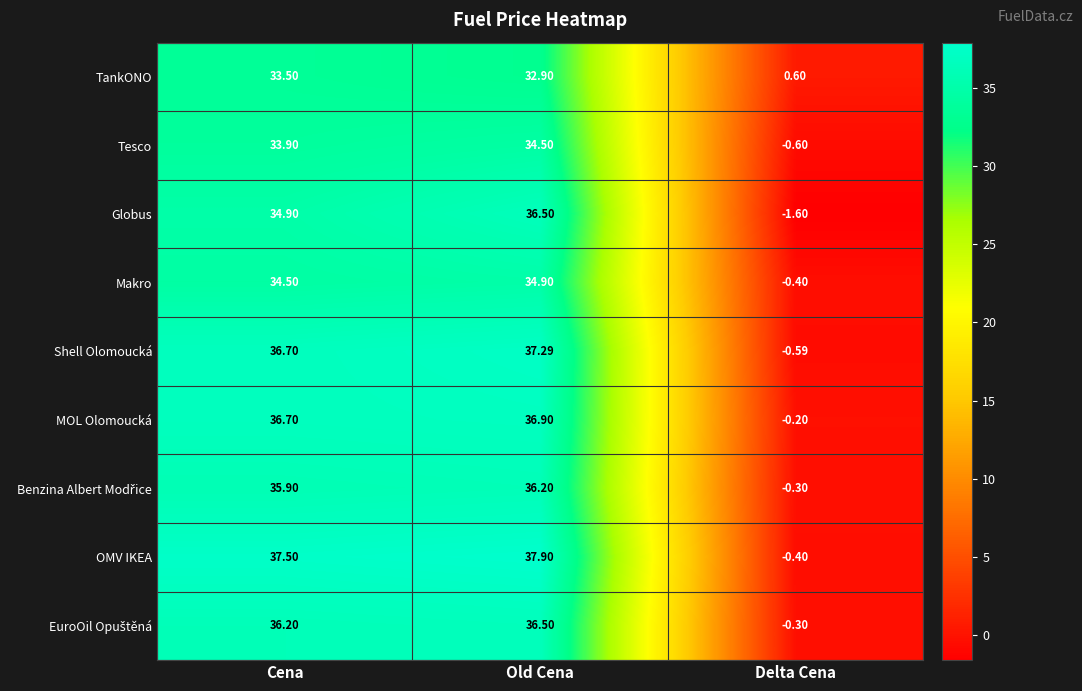

Between Cena and Old Cena, which series saw the biggest shift?

Globus